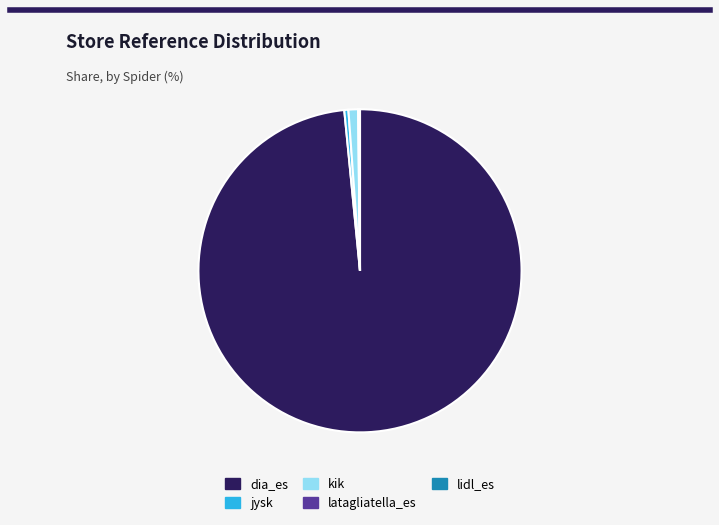

Which category has the biggest portion of the pie?

dia_es